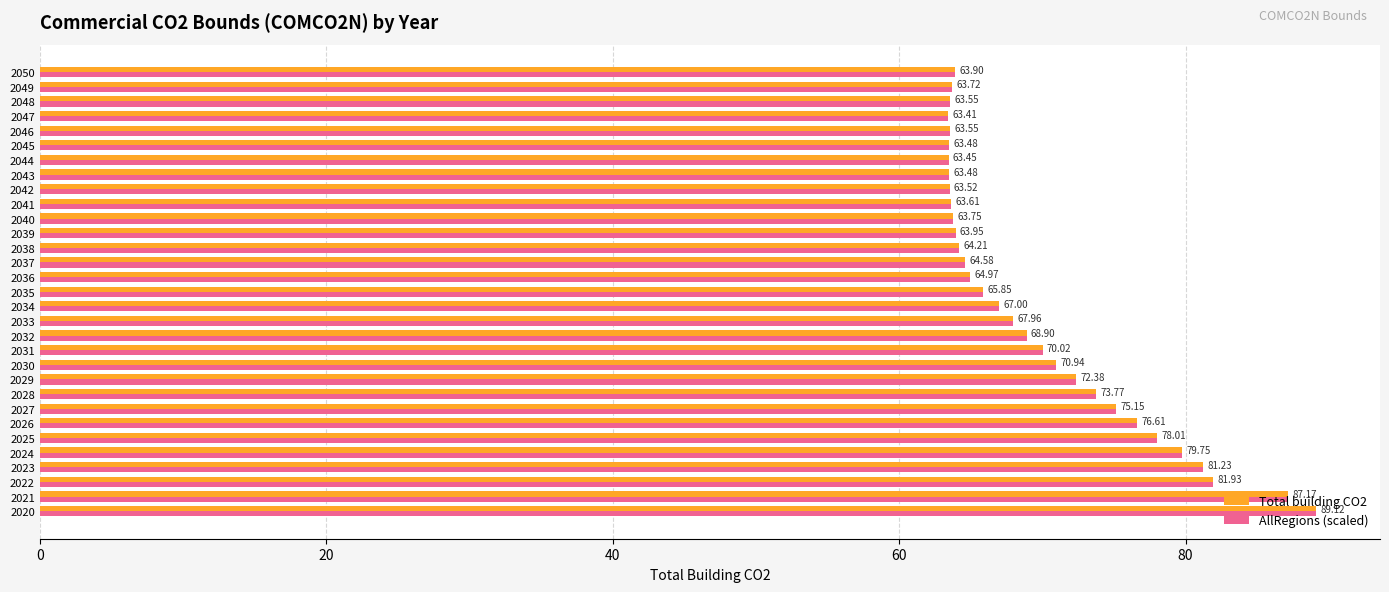

What is the maximum value shown in the chart?

89.1